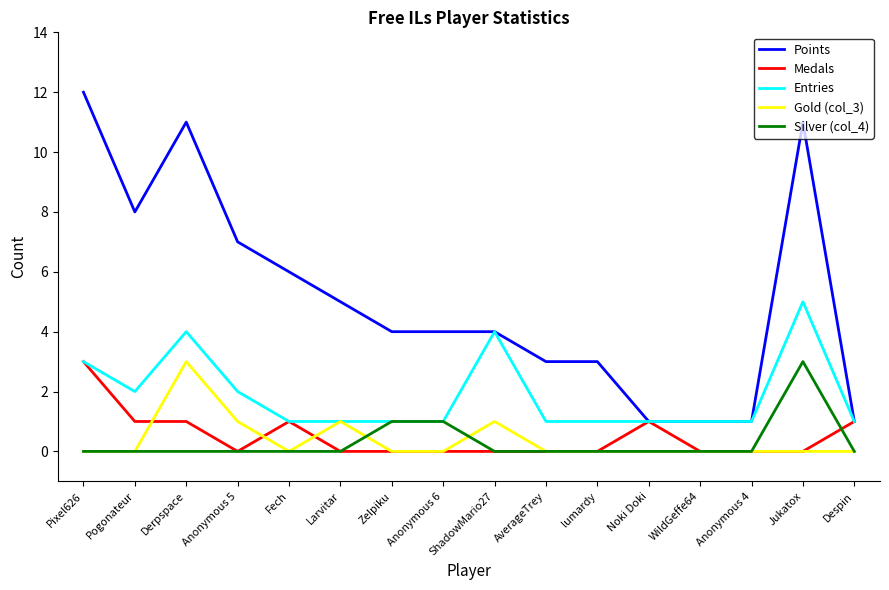

Which series changed the most between Anonymous 5 and Larvitar?

Points